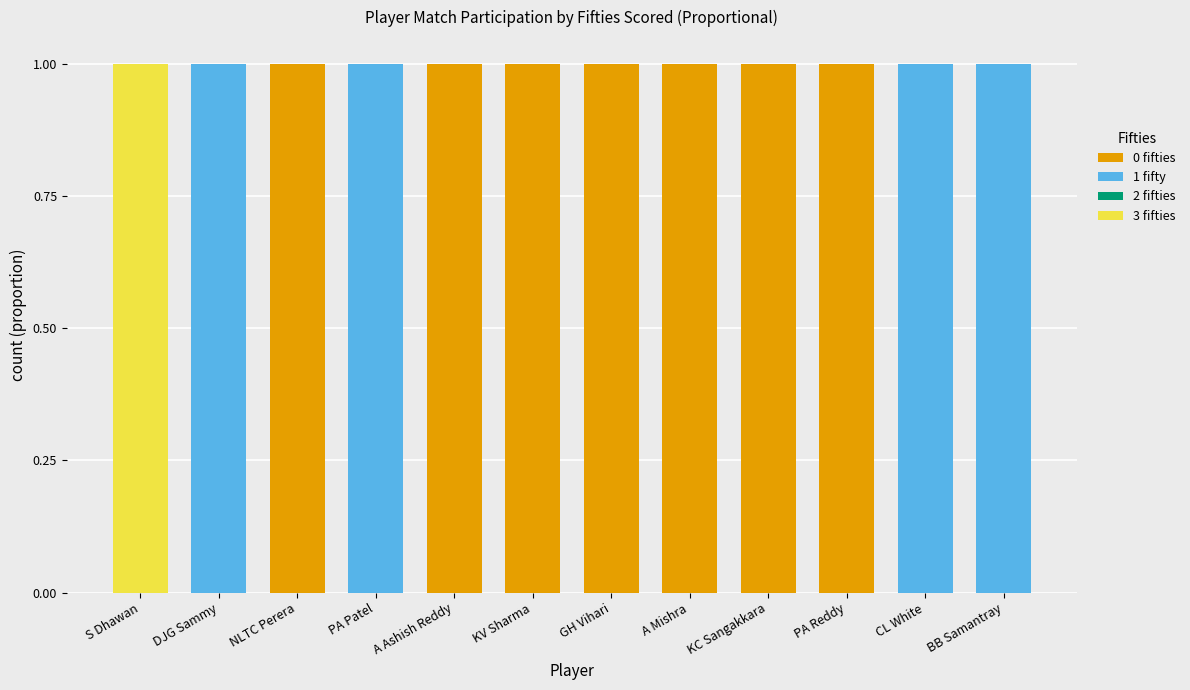

How many distinct data groups are displayed?

3